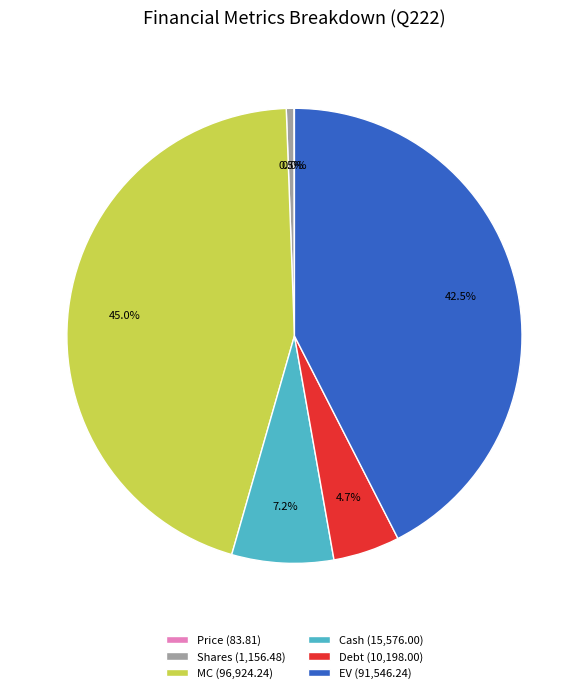

Which category has the biggest portion of the pie?

MC